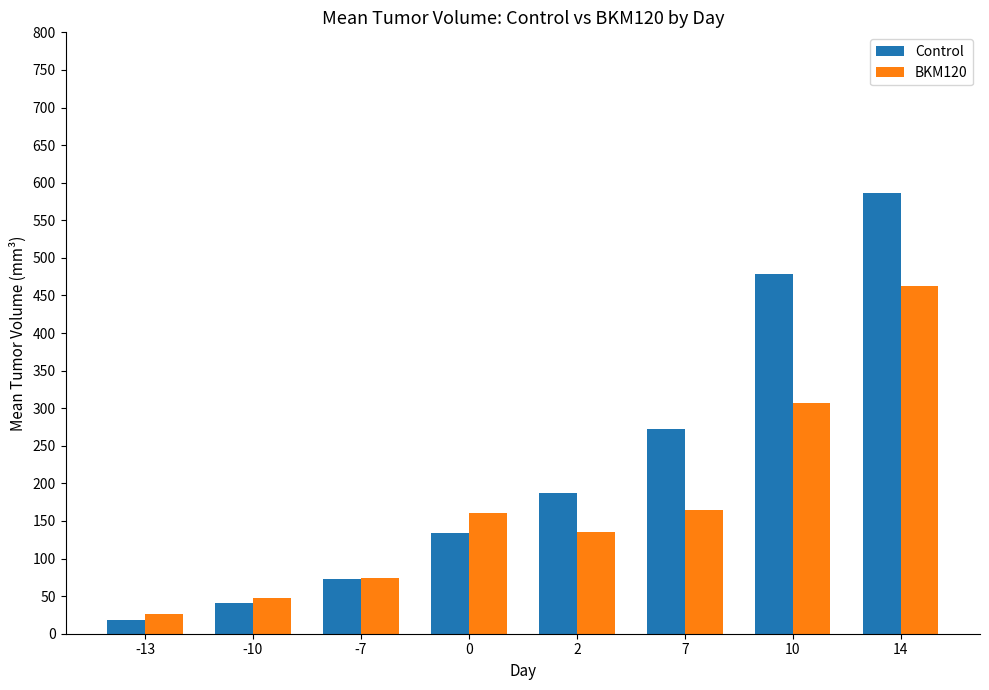

At how many categories does at least one series exceed 116?

5